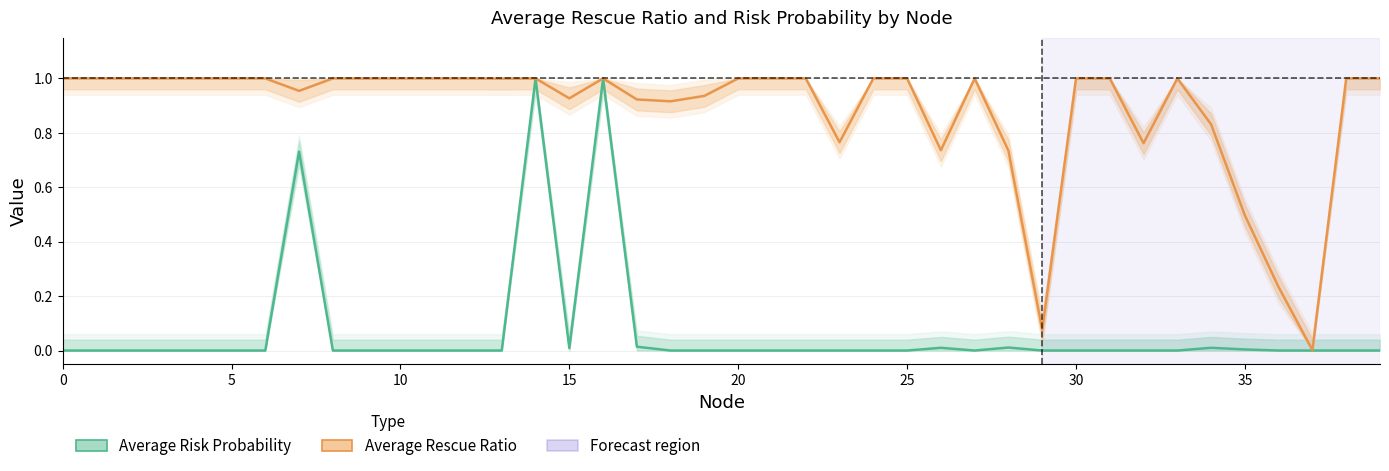

List the series in order of their peak value, lowest first.

Average Risk Probability, Average Rescue Ratio